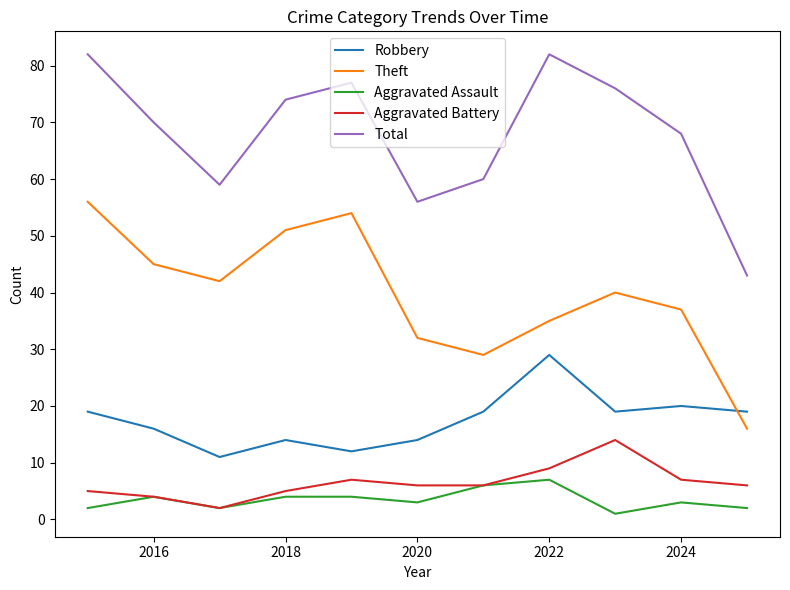

How many values in the Theft series are below 40?

5